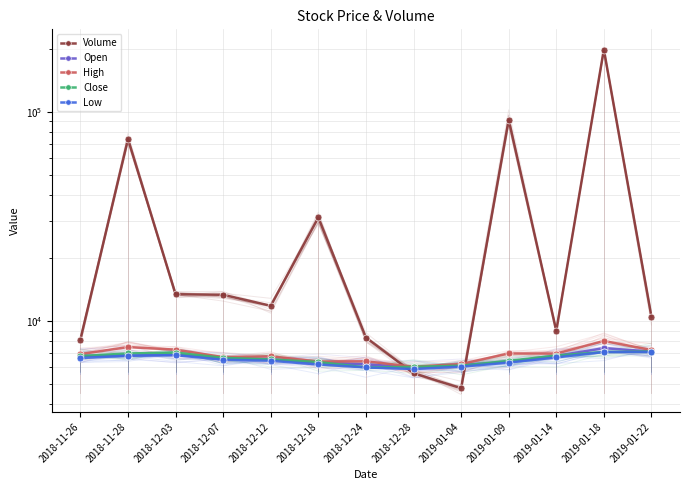

True or false: Open has a value of 7420 at 2019-01-18.

True